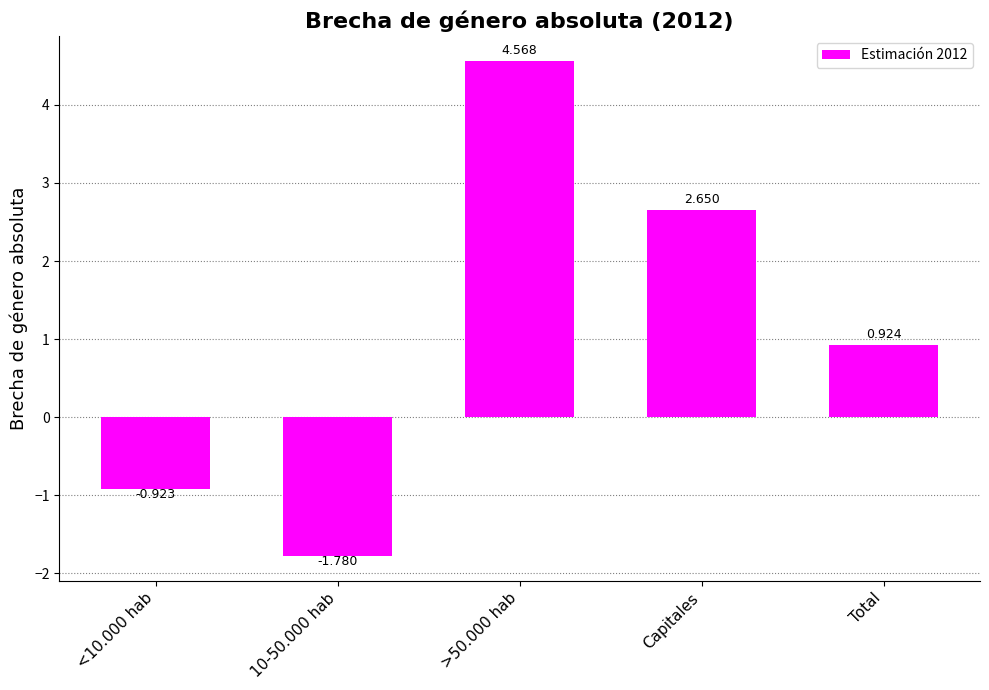

What is the label of the 1st bar from the left?

<10.000 hab